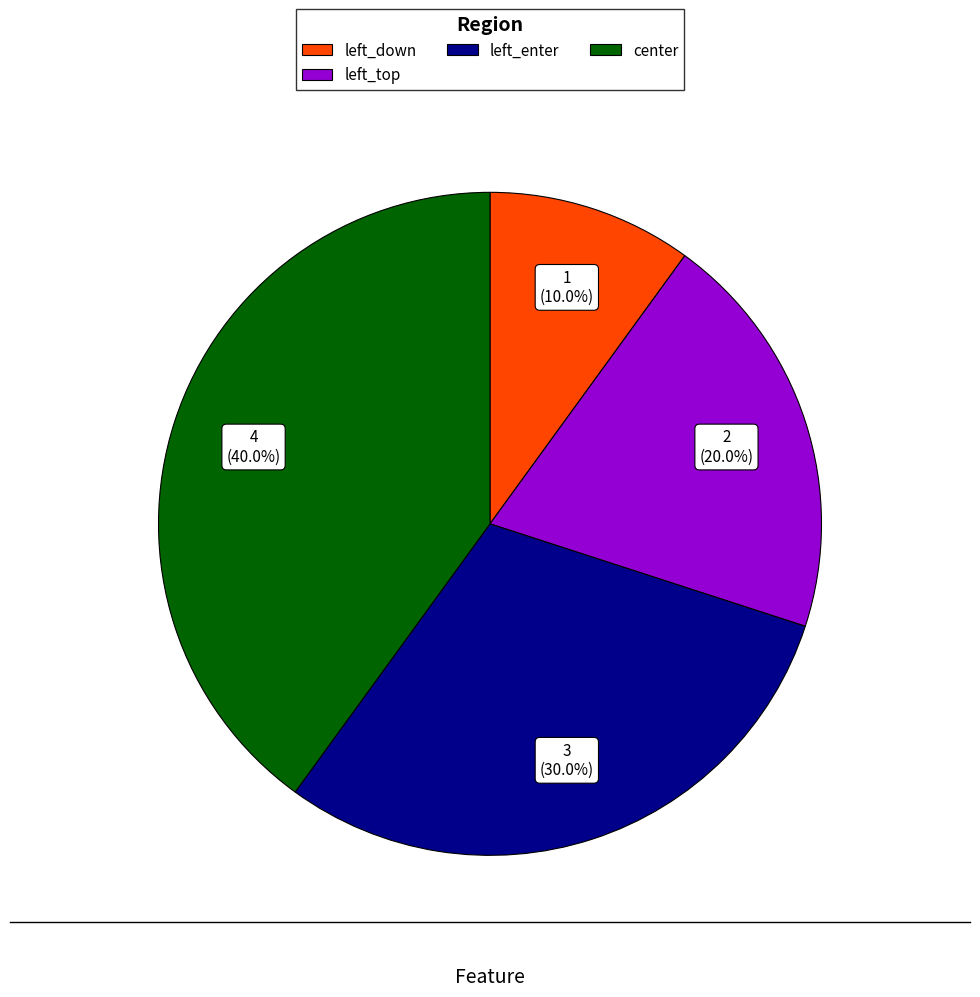

Does any single category account for the majority?

No